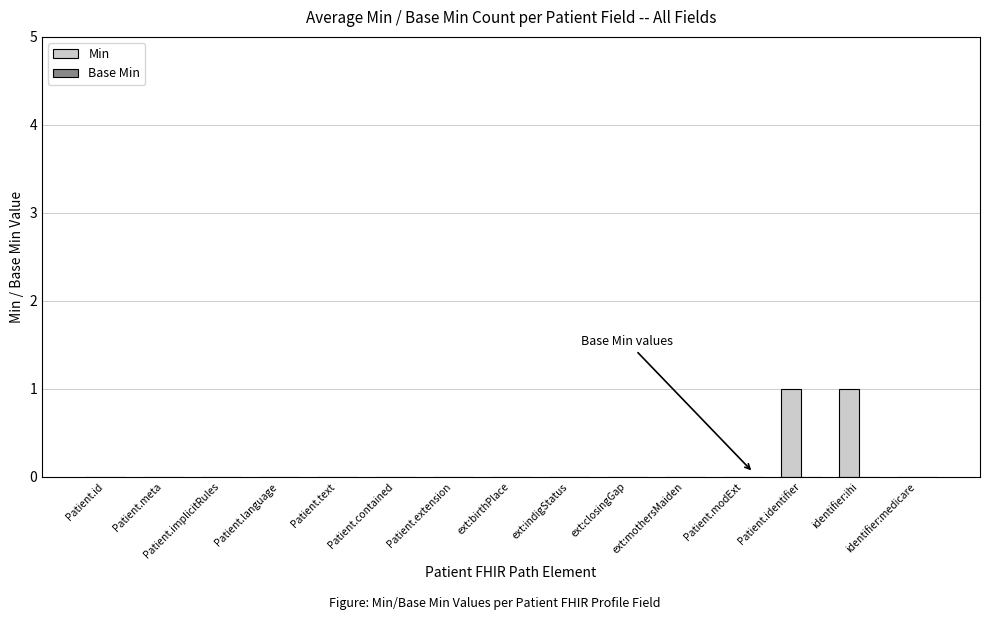

True or false: the data shows 0 at Patient.meta.

True